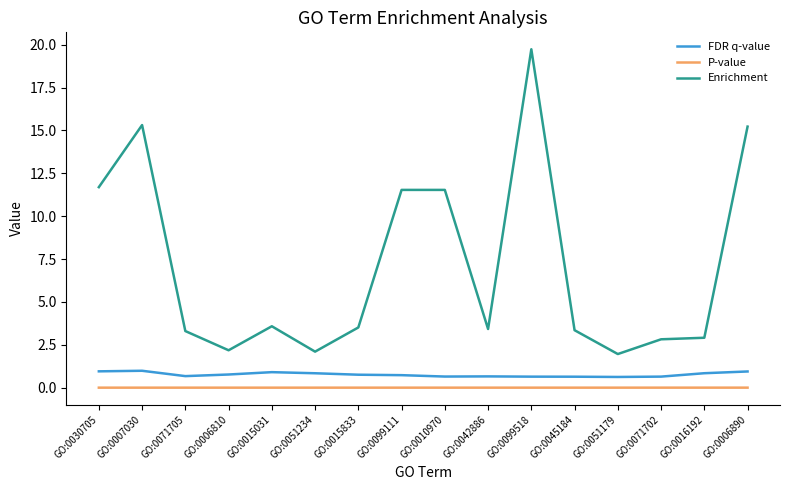

True or false: P-value and FDR q-value intersect in this chart.

False